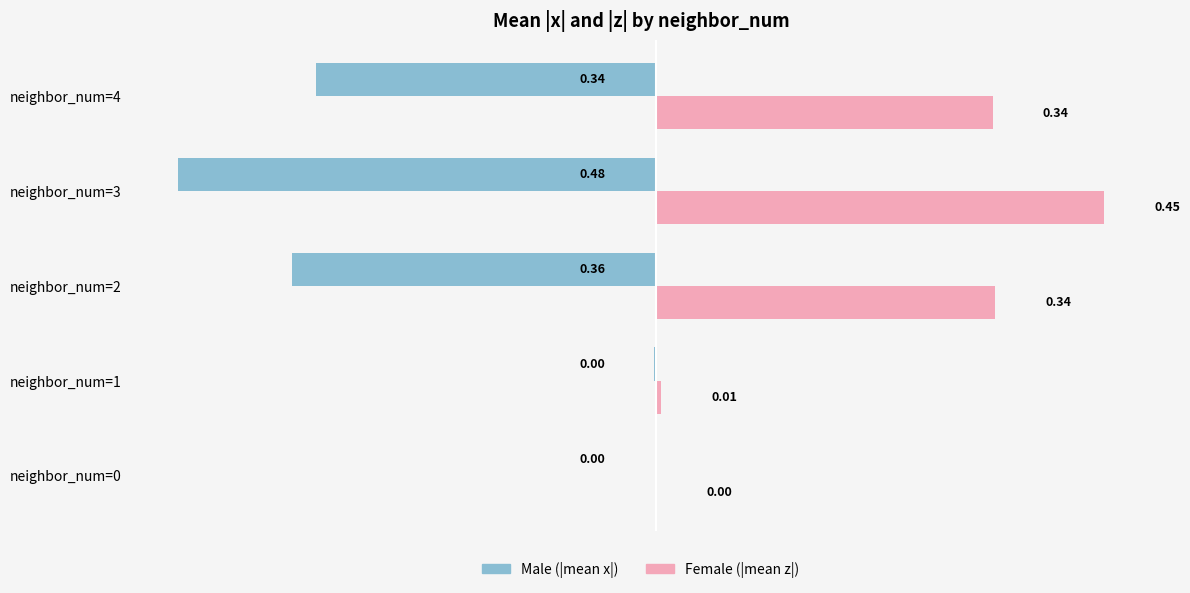

Which series has the largest total across all categories?

Female (|mean z|)